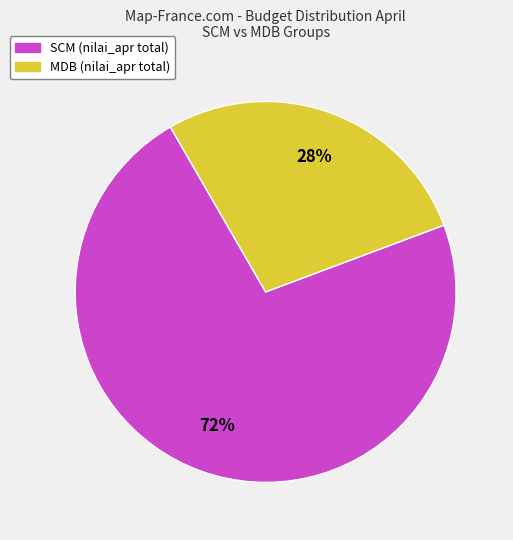

Is there a majority slice in this chart?

Yes